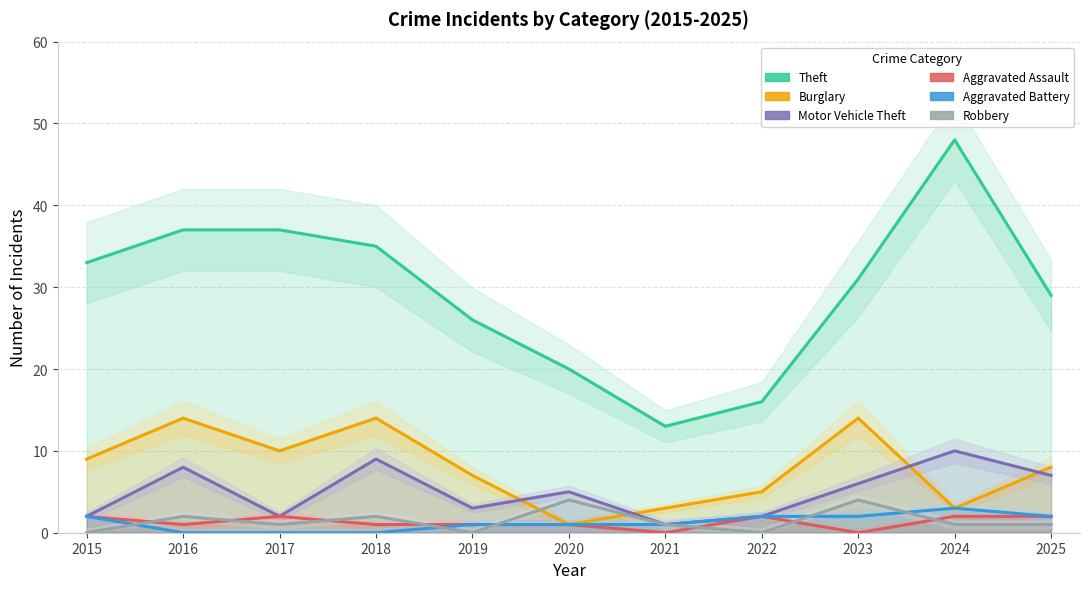

After their last crossing, which series has the higher values: Robbery or Aggravated Assault?

Aggravated Assault